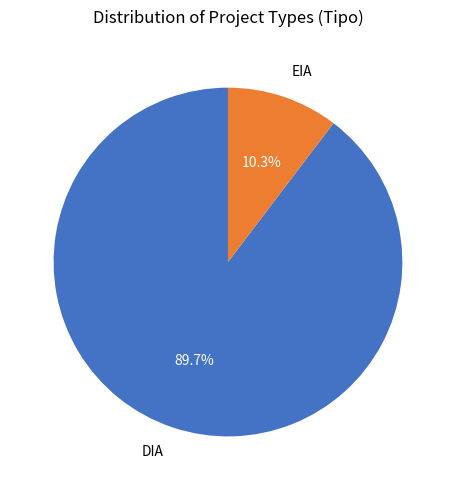

Does DIA represent more than half of the total?

Yes